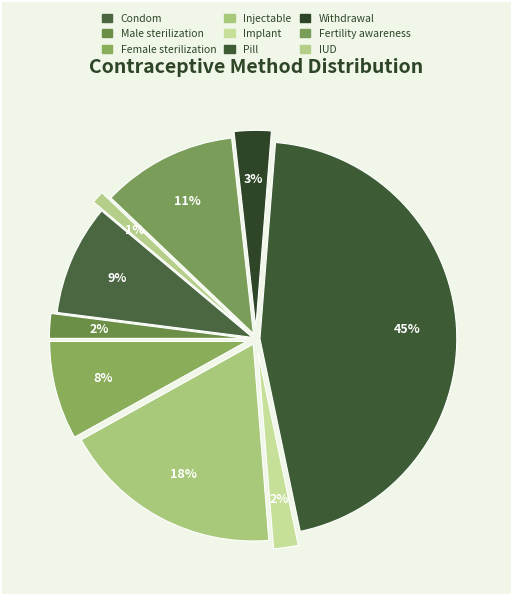

Count the number of slices in the pie.

9